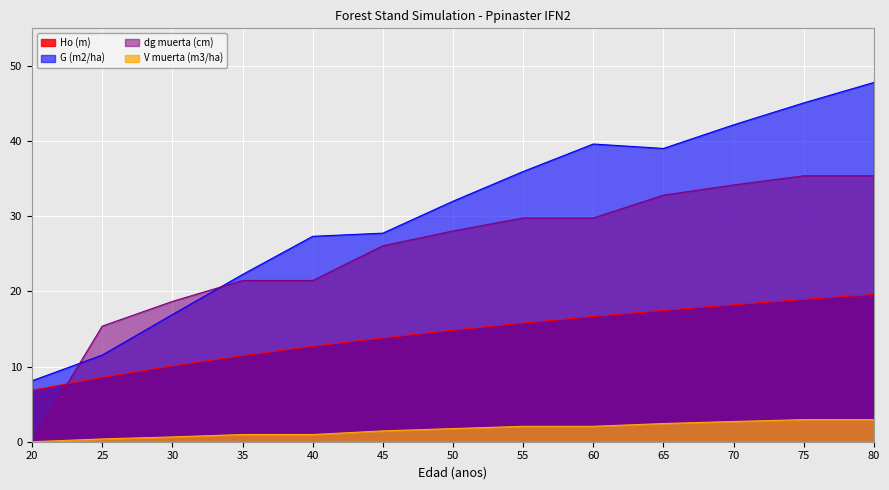

Reading left to right, list all the values displayed in this chart.

Ho (m): 6.8	8.6	10.1	11.4	12.7	13.8	14.8	15.8	16.7	17.5	18.2	18.9	19.6
G (m2/ha): 8.1	11.5	16.9	22.2	27.3	27.8	32.0	36.0	39.6	39.0	42.2	45.1	47.8
dg muerta (cm): 0.0	15.4	18.7	21.4	21.4	26.1	28.0	29.8	29.8	32.8	34.2	35.4	35.4
V muerta (m3/ha): 0.0	0.4	0.6	1.0	1.0	1.4	1.8	2.0	2.0	2.4	2.7	2.9	2.9